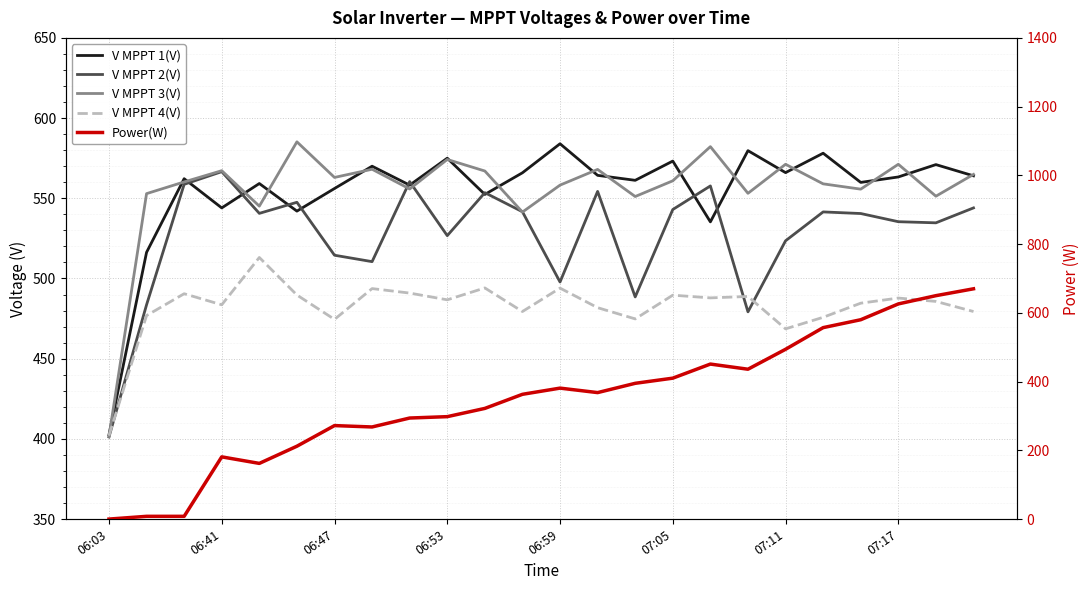

Is it true that V MPPT 2(V) equals 554.3 at 13?

True